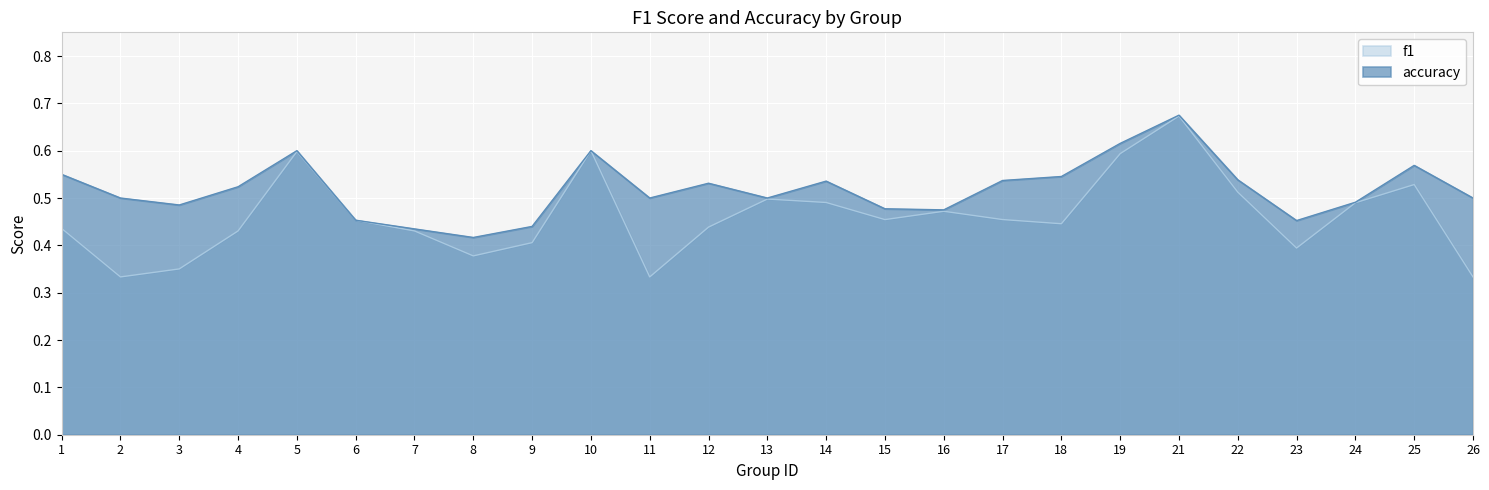

List the series in order of their peak value, highest first.

accuracy, f1